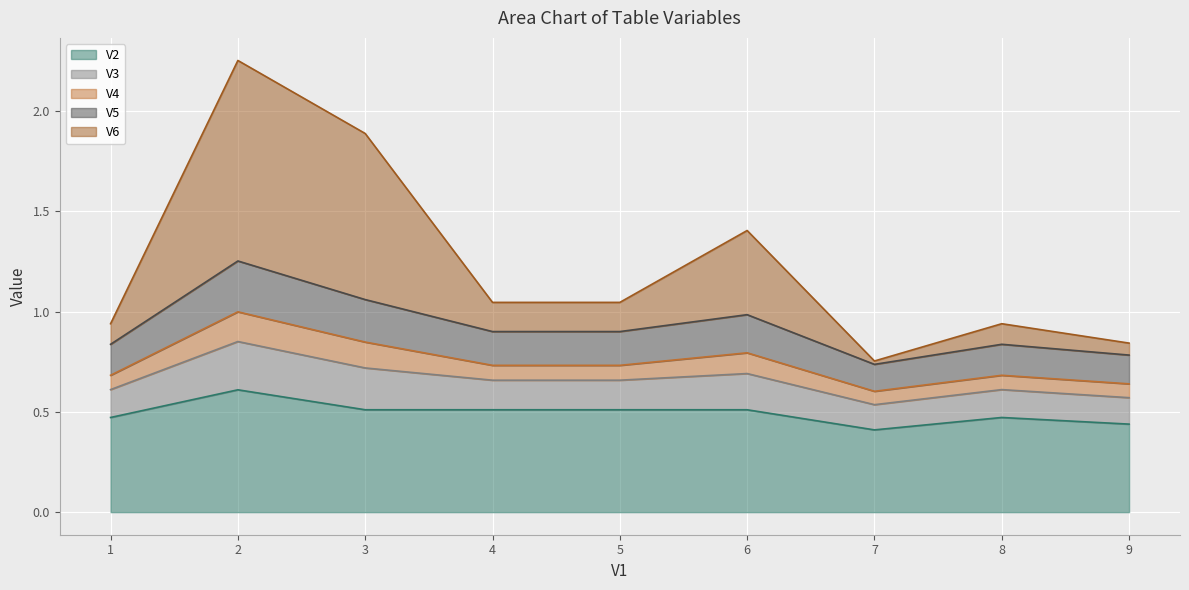

The V2 series shows 0.1 at 1. True or false?

False